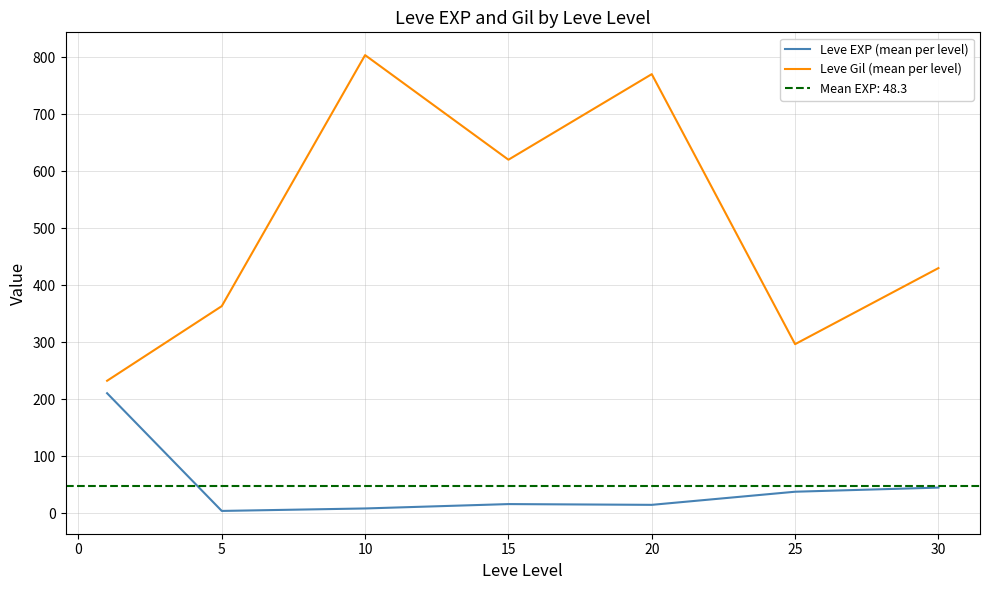

True or false: Leve EXP (mean per level) and Leve Gil (mean per level) intersect in this chart.

False